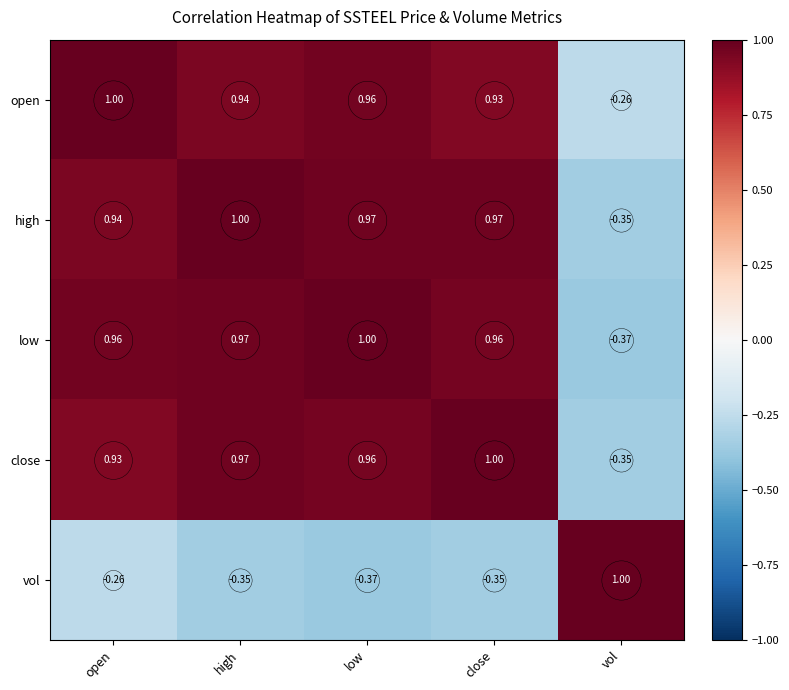

At which label does open reach its minimum?

vol